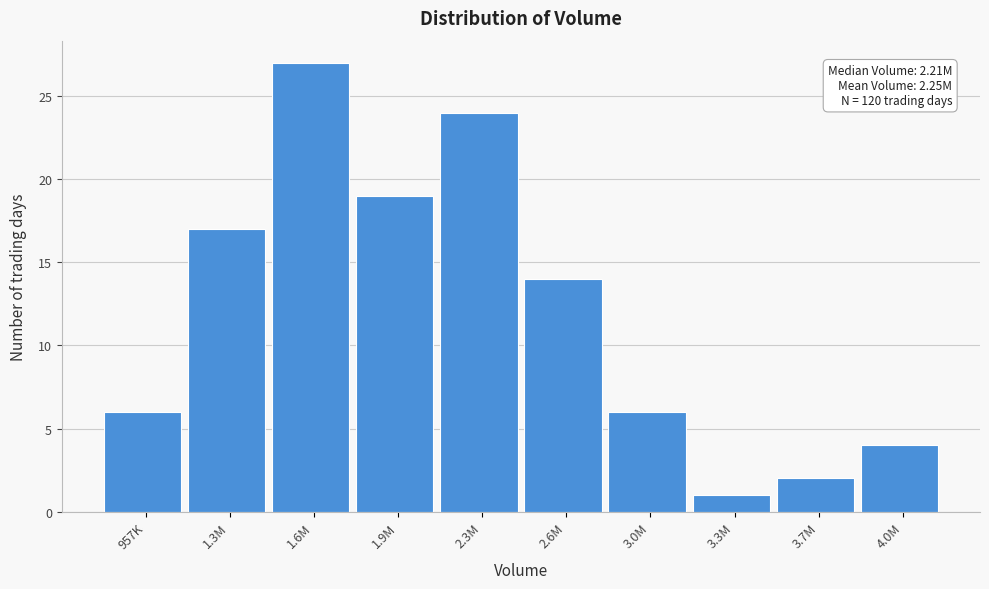

Reading left to right, list all the values displayed in this chart.

6	17	27	19	24	14	6	1	2	4